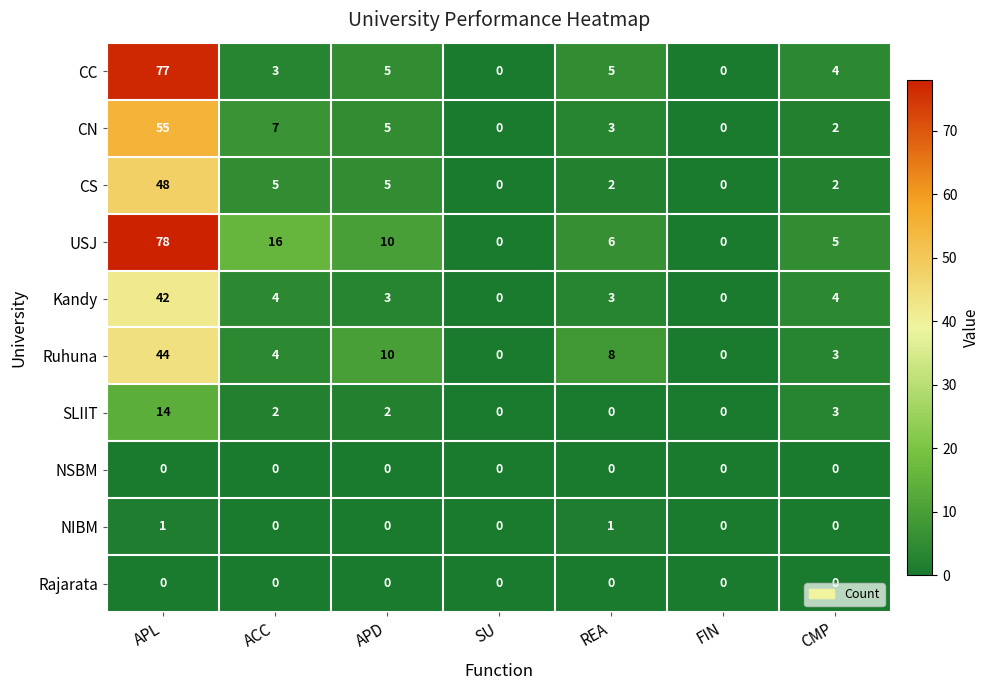

True or false: NIBM has a value of 1 at APL.

True